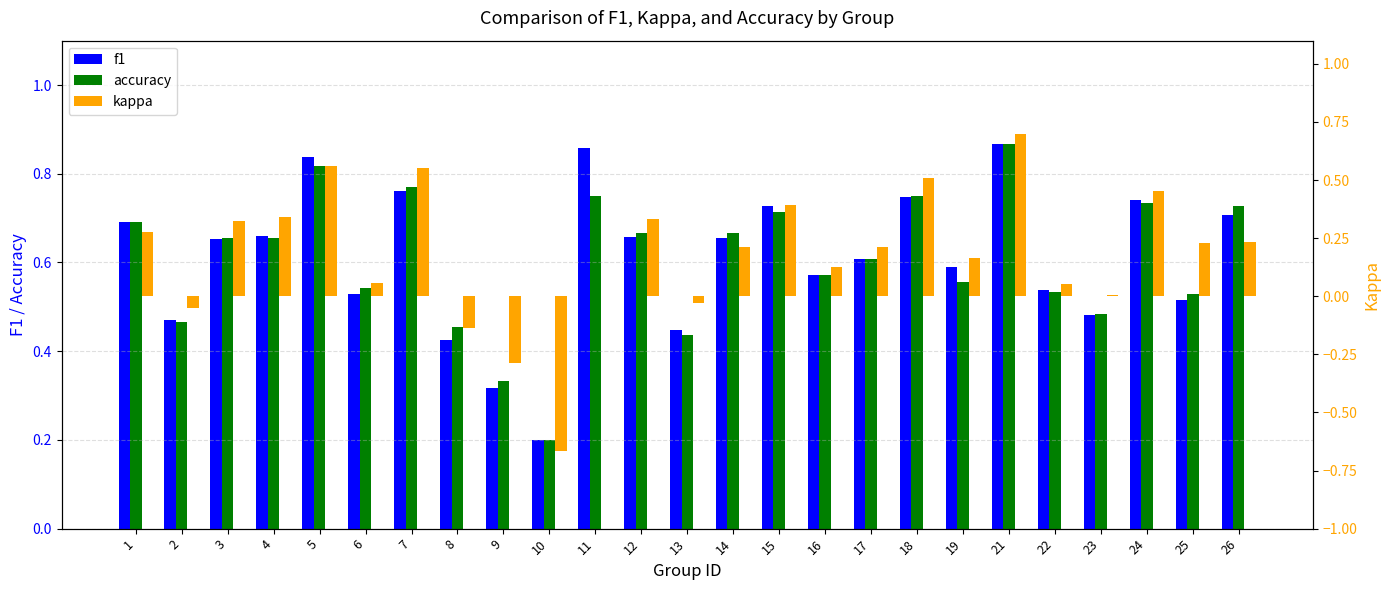

How many groups of bars are there?

25